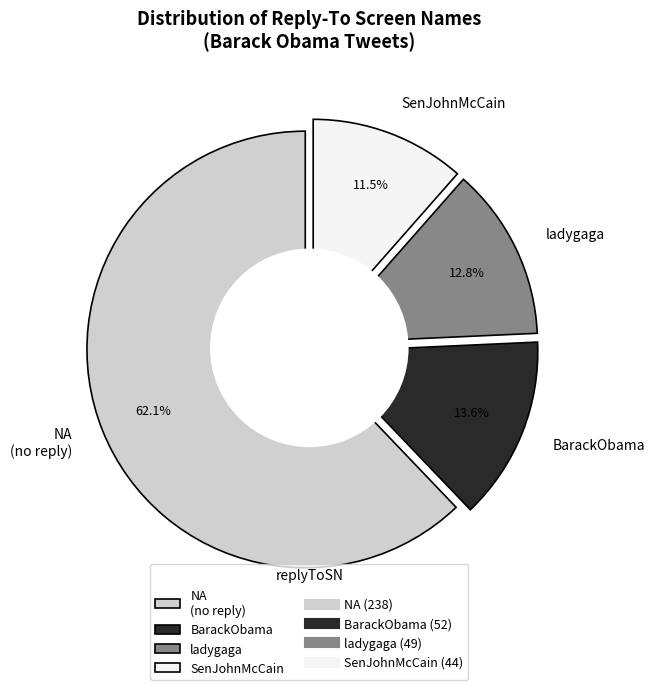

Which category has the smallest portion of the pie?

SenJohnMcCain